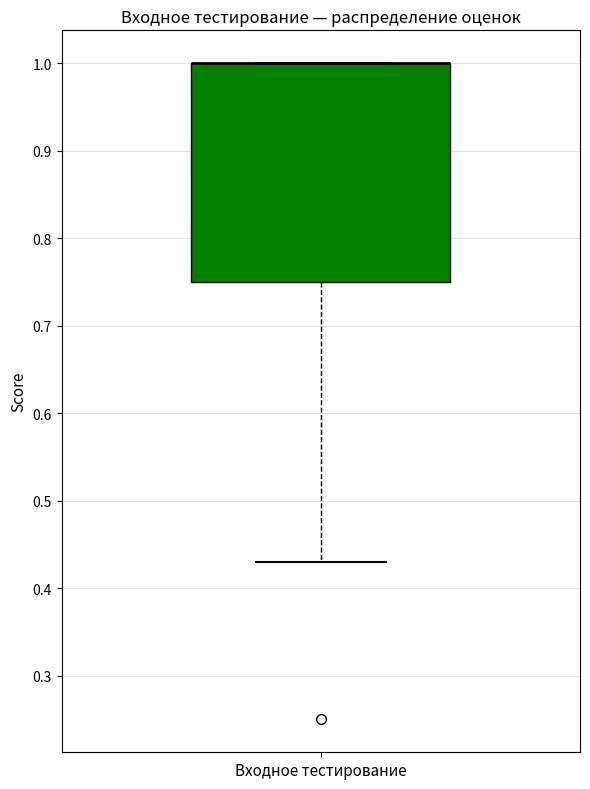

Where does the lower whisker of the box for Входное тестирование end on the y-axis? The values are not printed on the chart, so give them approximately, as read against the axis.

0.43